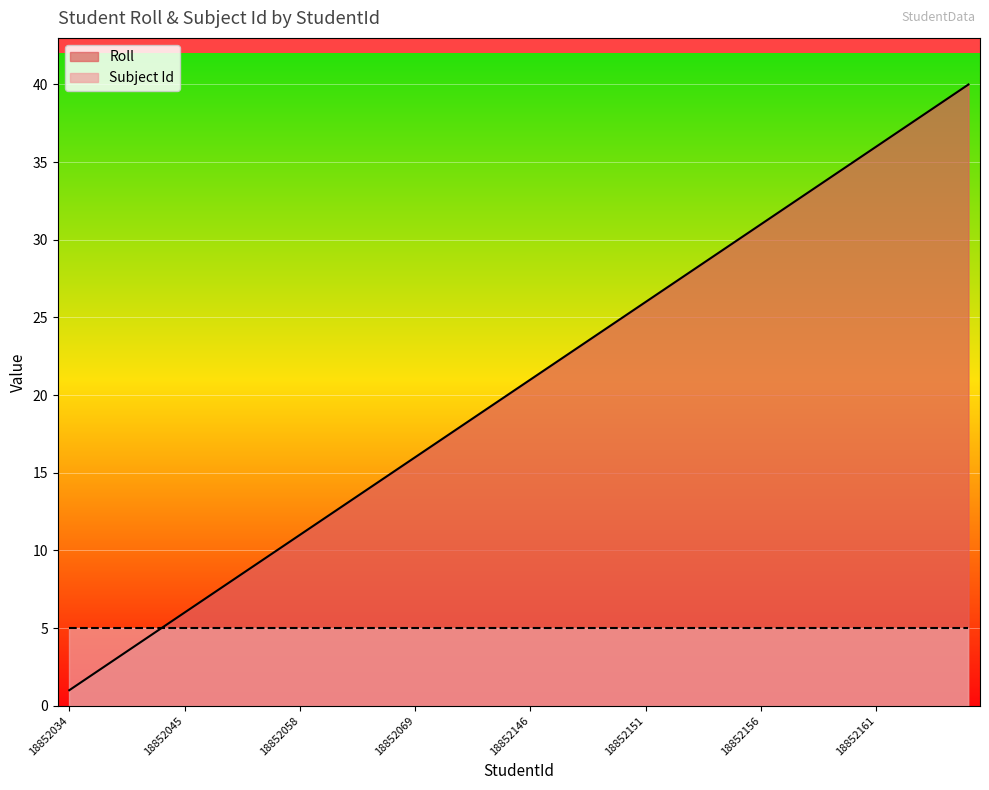

Is it true that the value at 18852069 is 16?

True